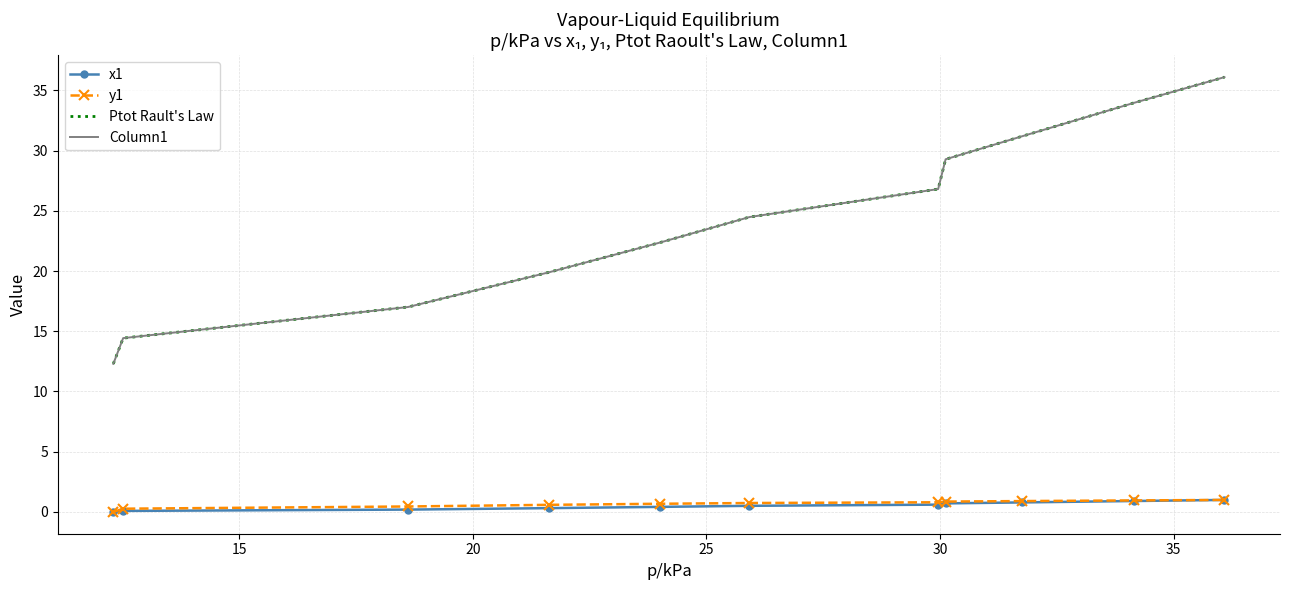

What are all the series names shown in the legend?

x1, y1, Ptot Rault's Law, Column1